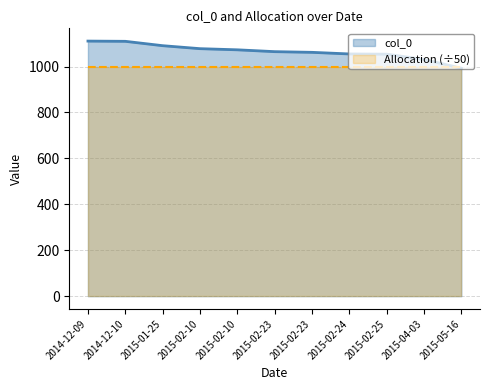

List the labels in order of value, smallest first.

2015-05-16, 2015-04-03, 2015-02-25, 2015-02-24, 2015-02-23, 2015-02-23, 2015-02-10, 2015-02-10, 2015-01-25, 2014-12-10, 2014-12-09